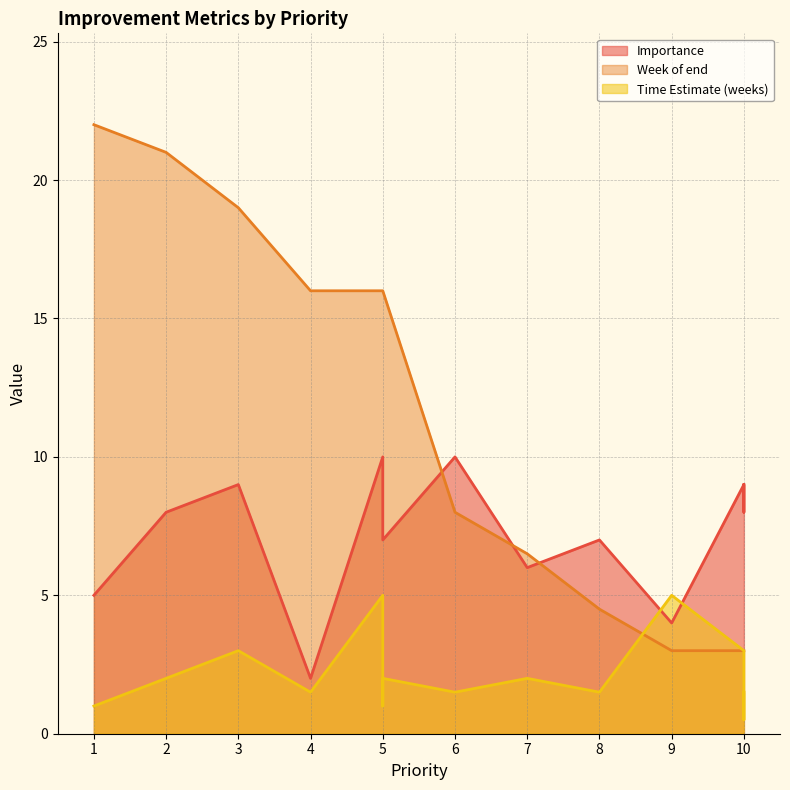

What is the difference between the second highest and minimum values in the Week of end series?

18.0